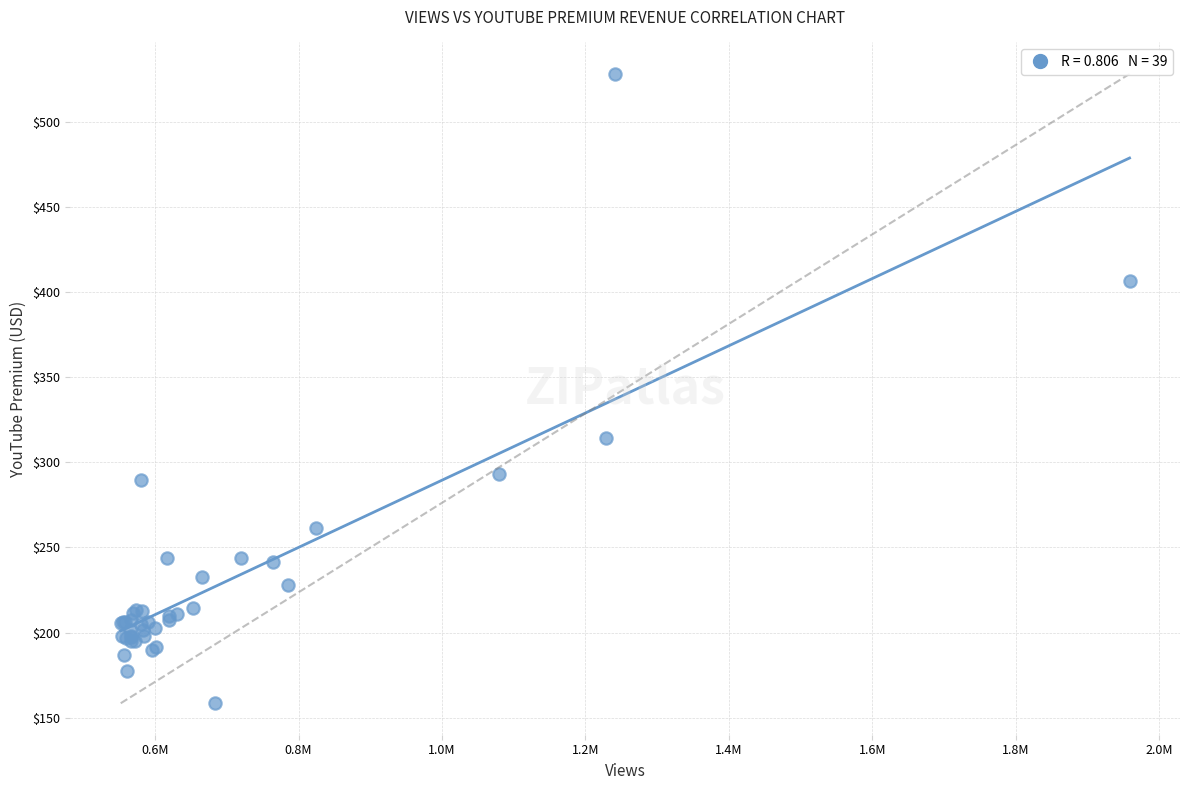

What Y value in the scatter plot is closest to 343?

314.2